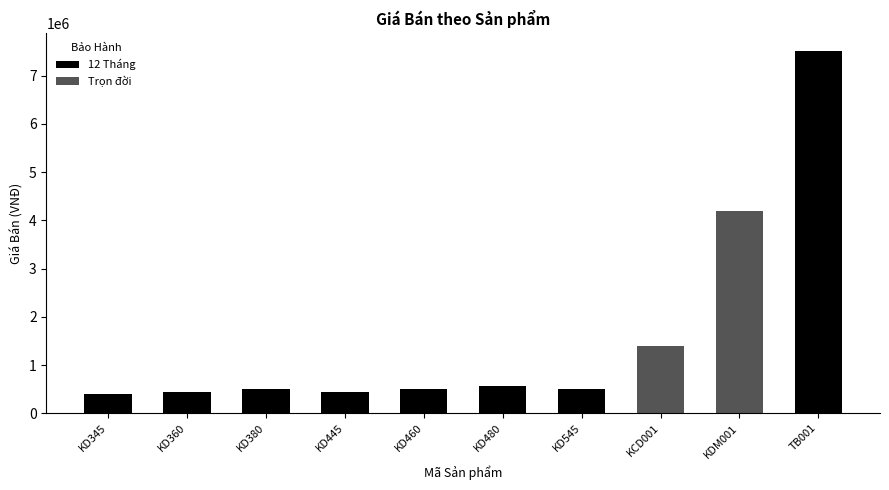

What is the smallest value displayed?

390000